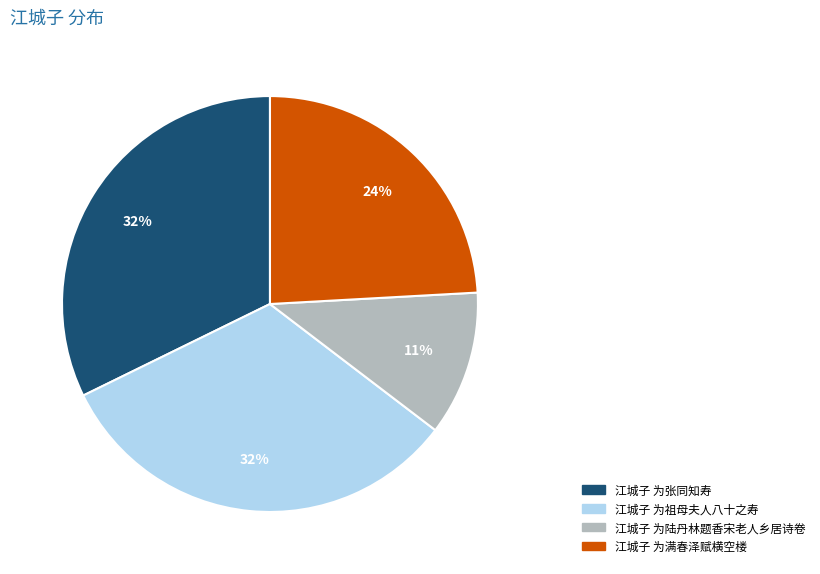

To the nearest percent, what is the average slice percentage?

25%